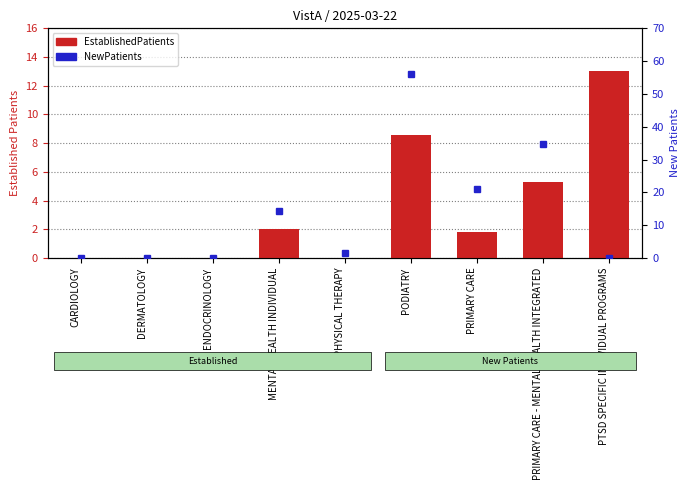

How many data points in NewPatients are less than 1?

4